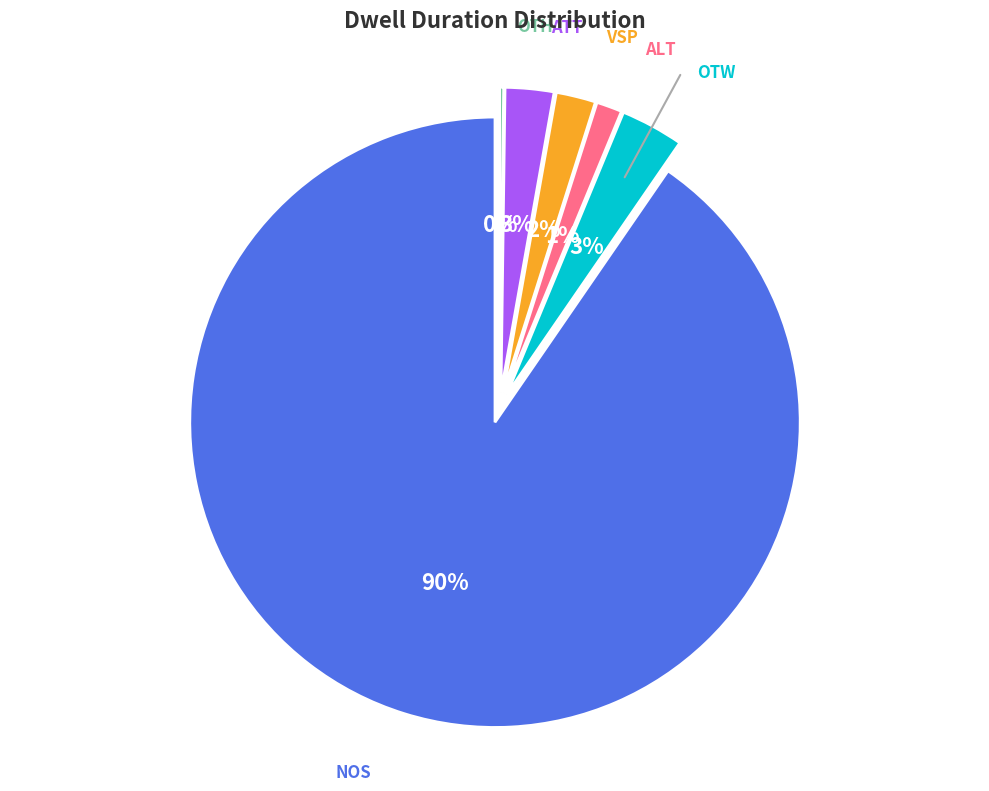

How many slices are in this pie chart?

6